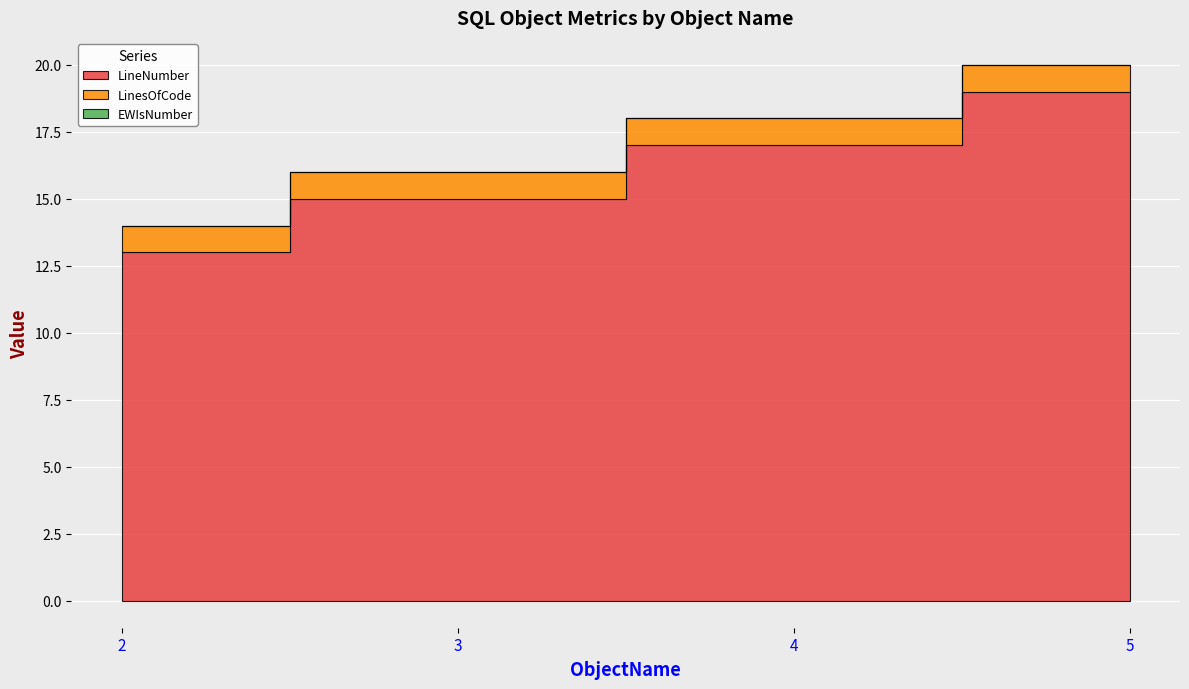

Which label corresponds to the largest value in the chart?

5